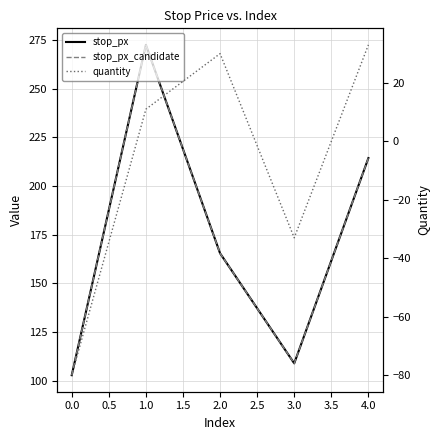

What is the difference between the highest and lowest values at 1.5?

181.3